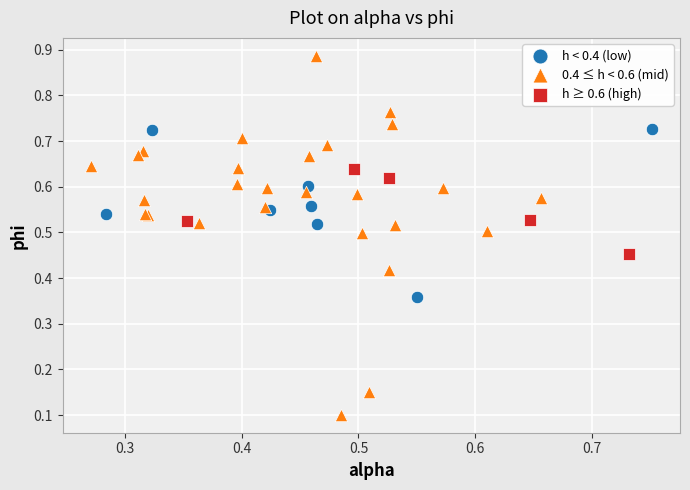

Which series reaches the maximum Y coordinate?

0.4 ≤ h < 0.6 (mid)